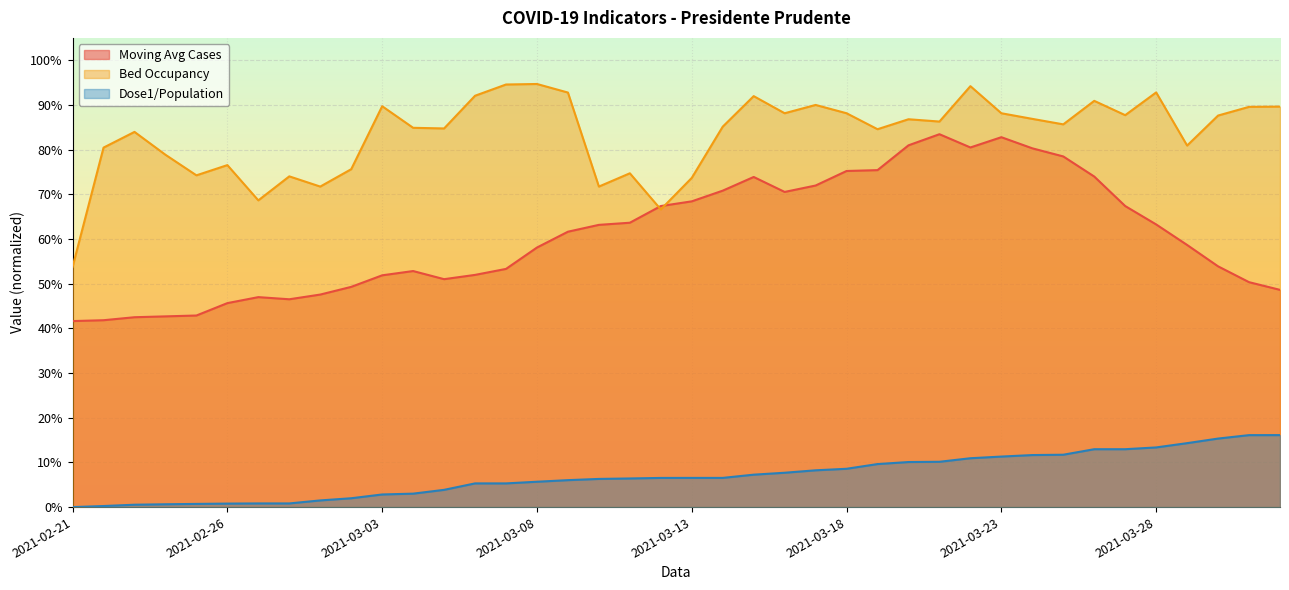

The Populacao_Vacinada_dose1 series shows 0.1 at 2021-03-22. True or false?

True